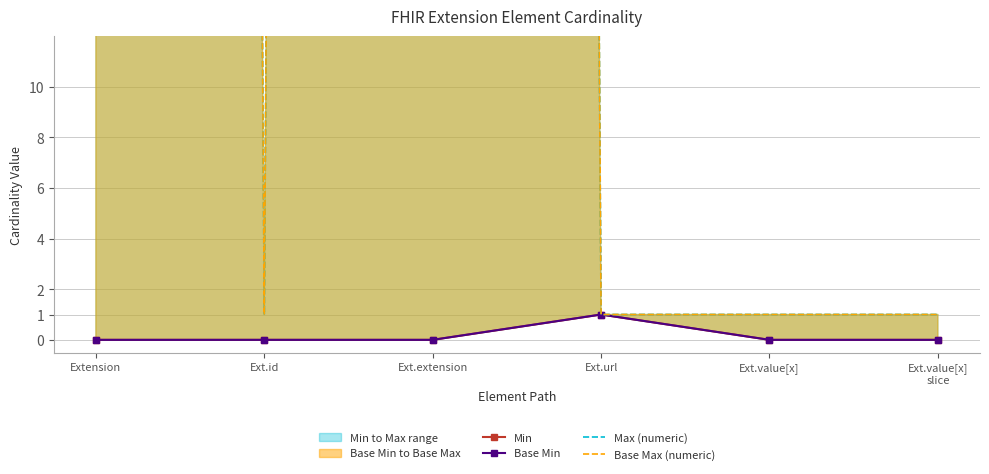

Where is Base Min nearest to the value 0?

Extension